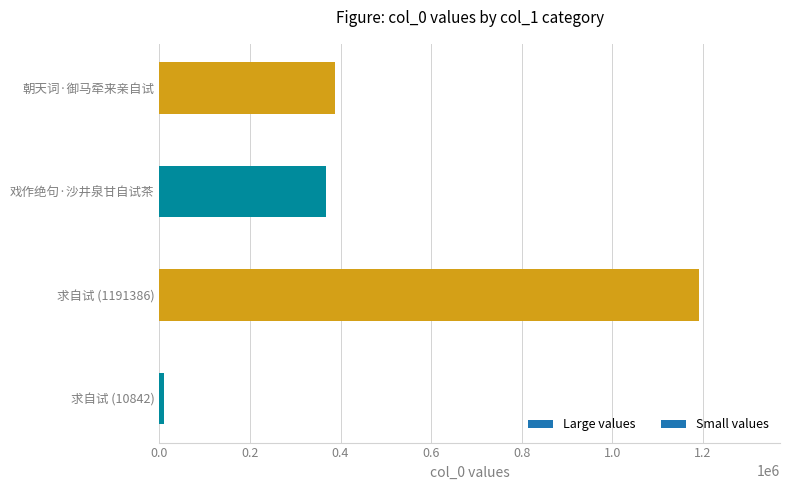

Count the number of data series in this chart.

1